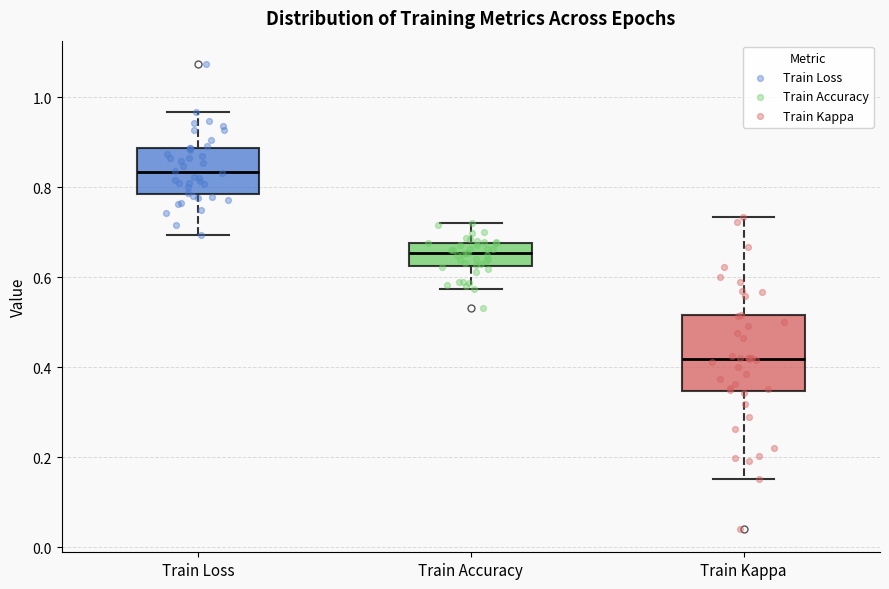

Reading left to right, read every box against the y-axis: the position of its median line, the range the box covers, and the ends of its whiskers. The values are not printed on the chart, so give them approximately, as read against the axis.

Train Loss: median 0.84, box 0.78 to 0.88, whiskers 0.70 to 0.96
Train Accuracy: median 0.66, box 0.62 to 0.68, whiskers 0.58 to 0.72
Train Kappa: median 0.42, box 0.34 to 0.52, whiskers 0.16 to 0.74